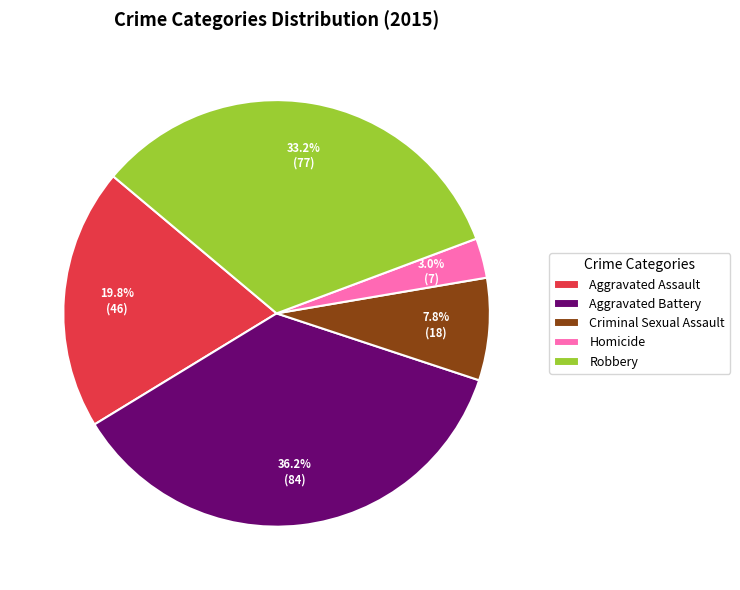

Which has a higher value, Homicide or Aggravated Battery?

Aggravated Battery